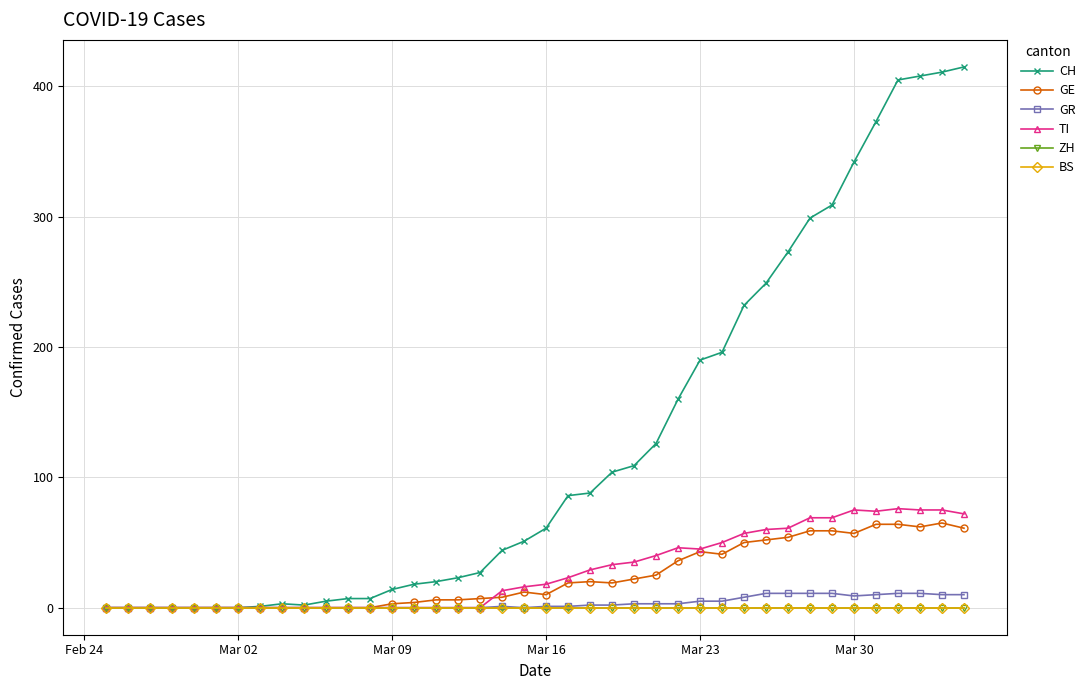

Does the chart have visible grid lines?

Yes